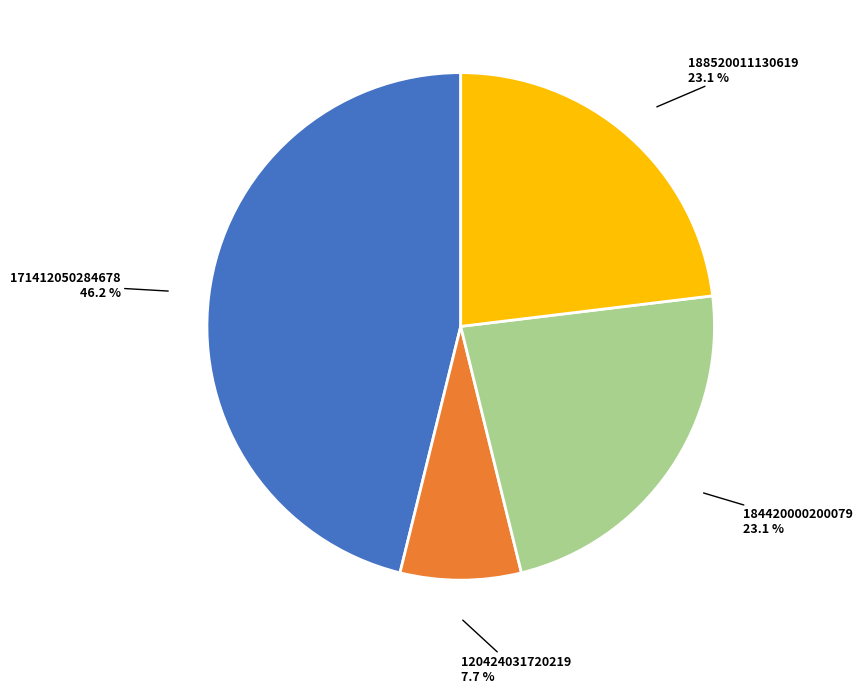

Is there a majority slice in this chart?

No